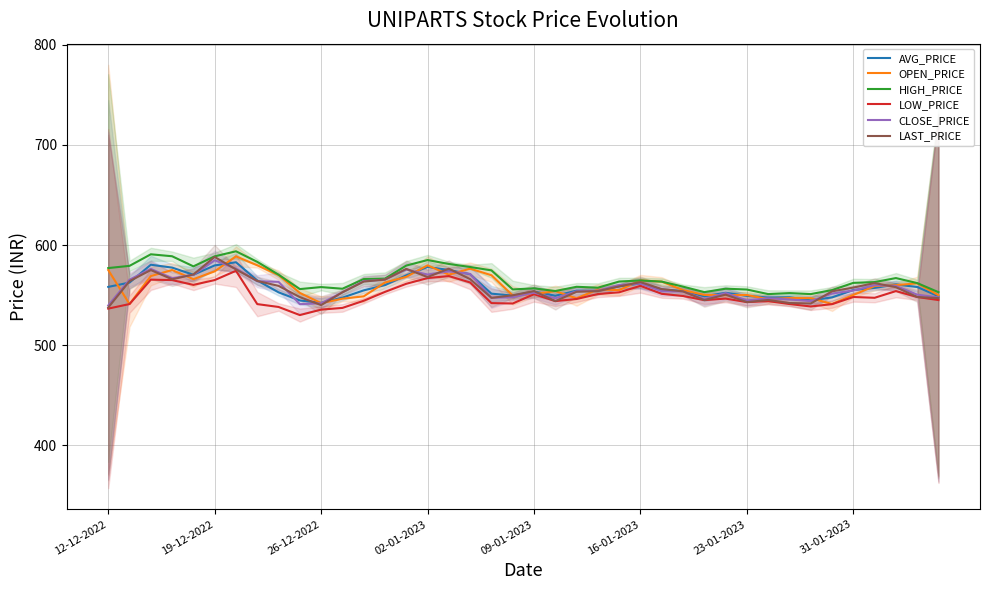

What is the approximate value of AVG_PRICE at 14?

569.7